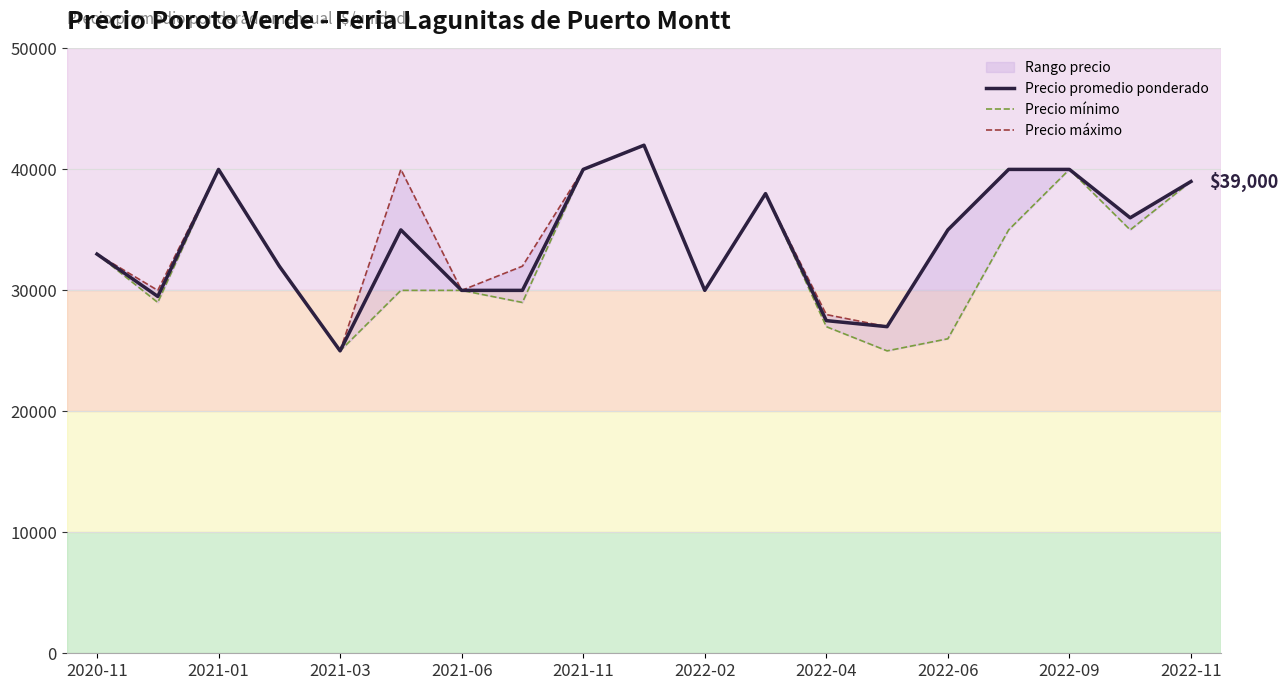

Read the Precio máximo value at 11.

38000